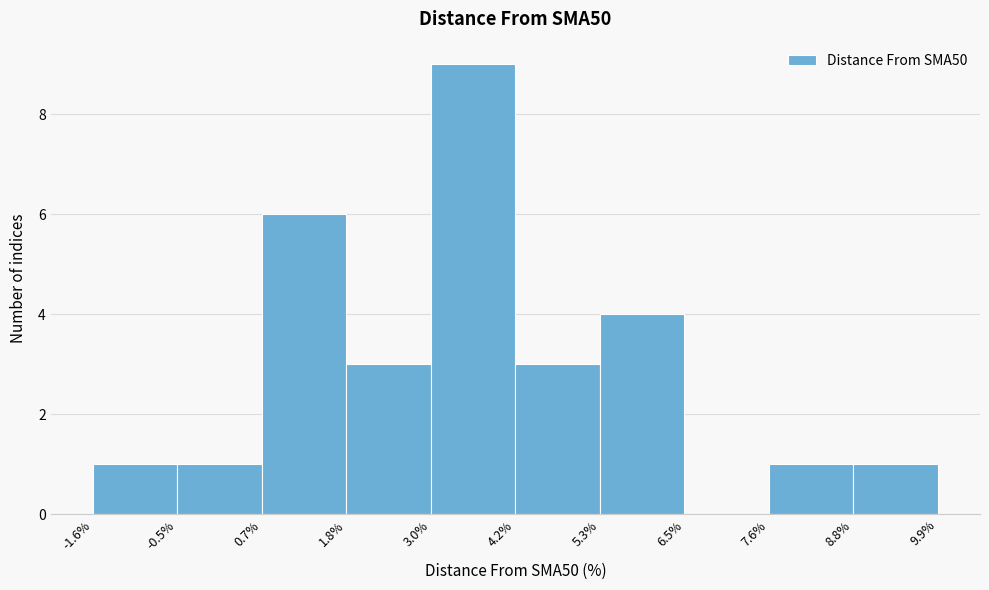

Which range on the x-axis has the tallest bar?

3.0% to 4.2%